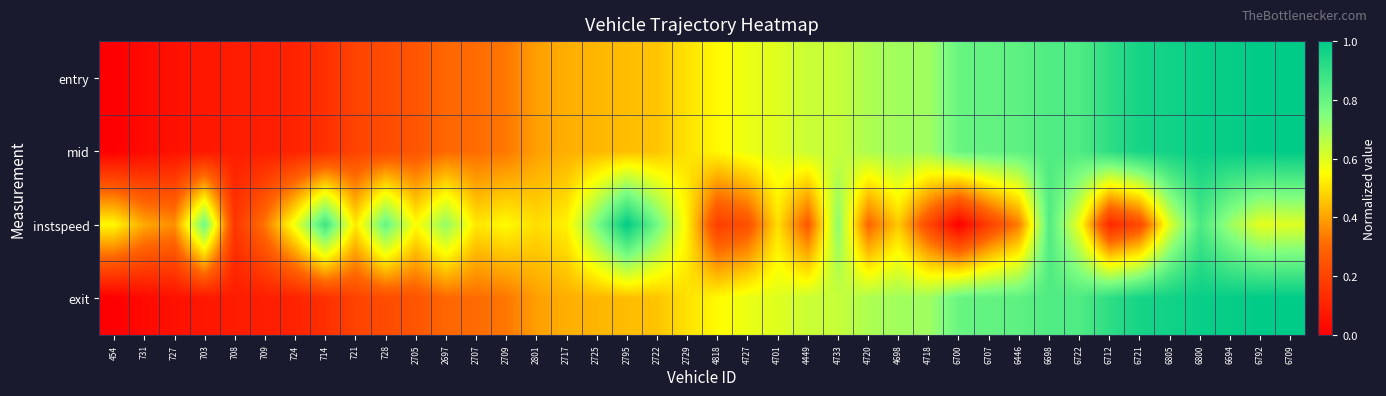

What is the spread (max minus min) of values at 4727?

0.3